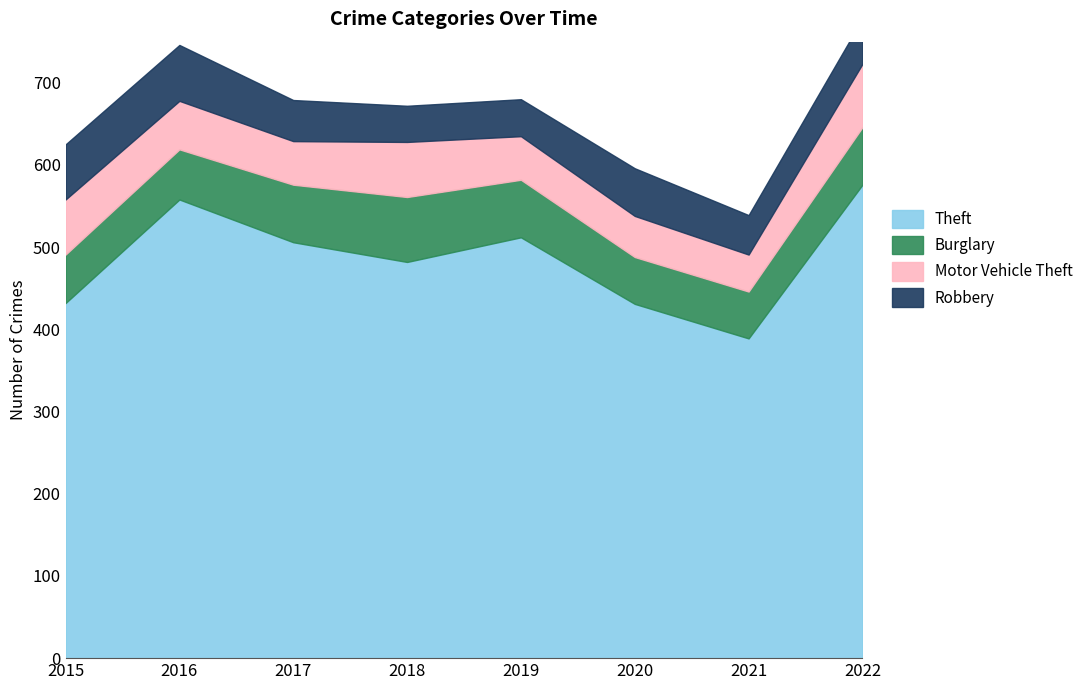

The value of Theft at 2018 is 482. True or false?

True